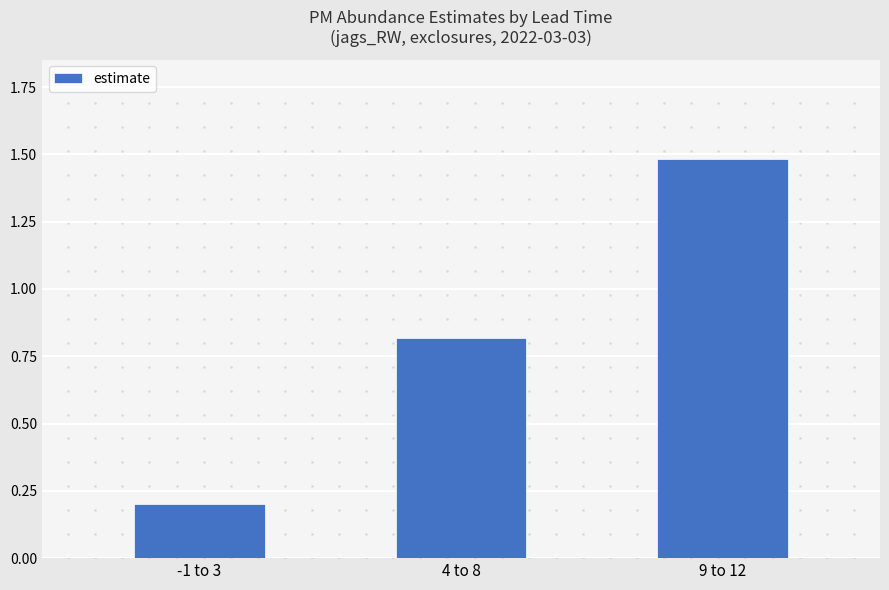

Reading right to left, transcribe all the data shown in this chart.

9 to 12=1.5	4 to 8=0.8	-1 to 3=0.2